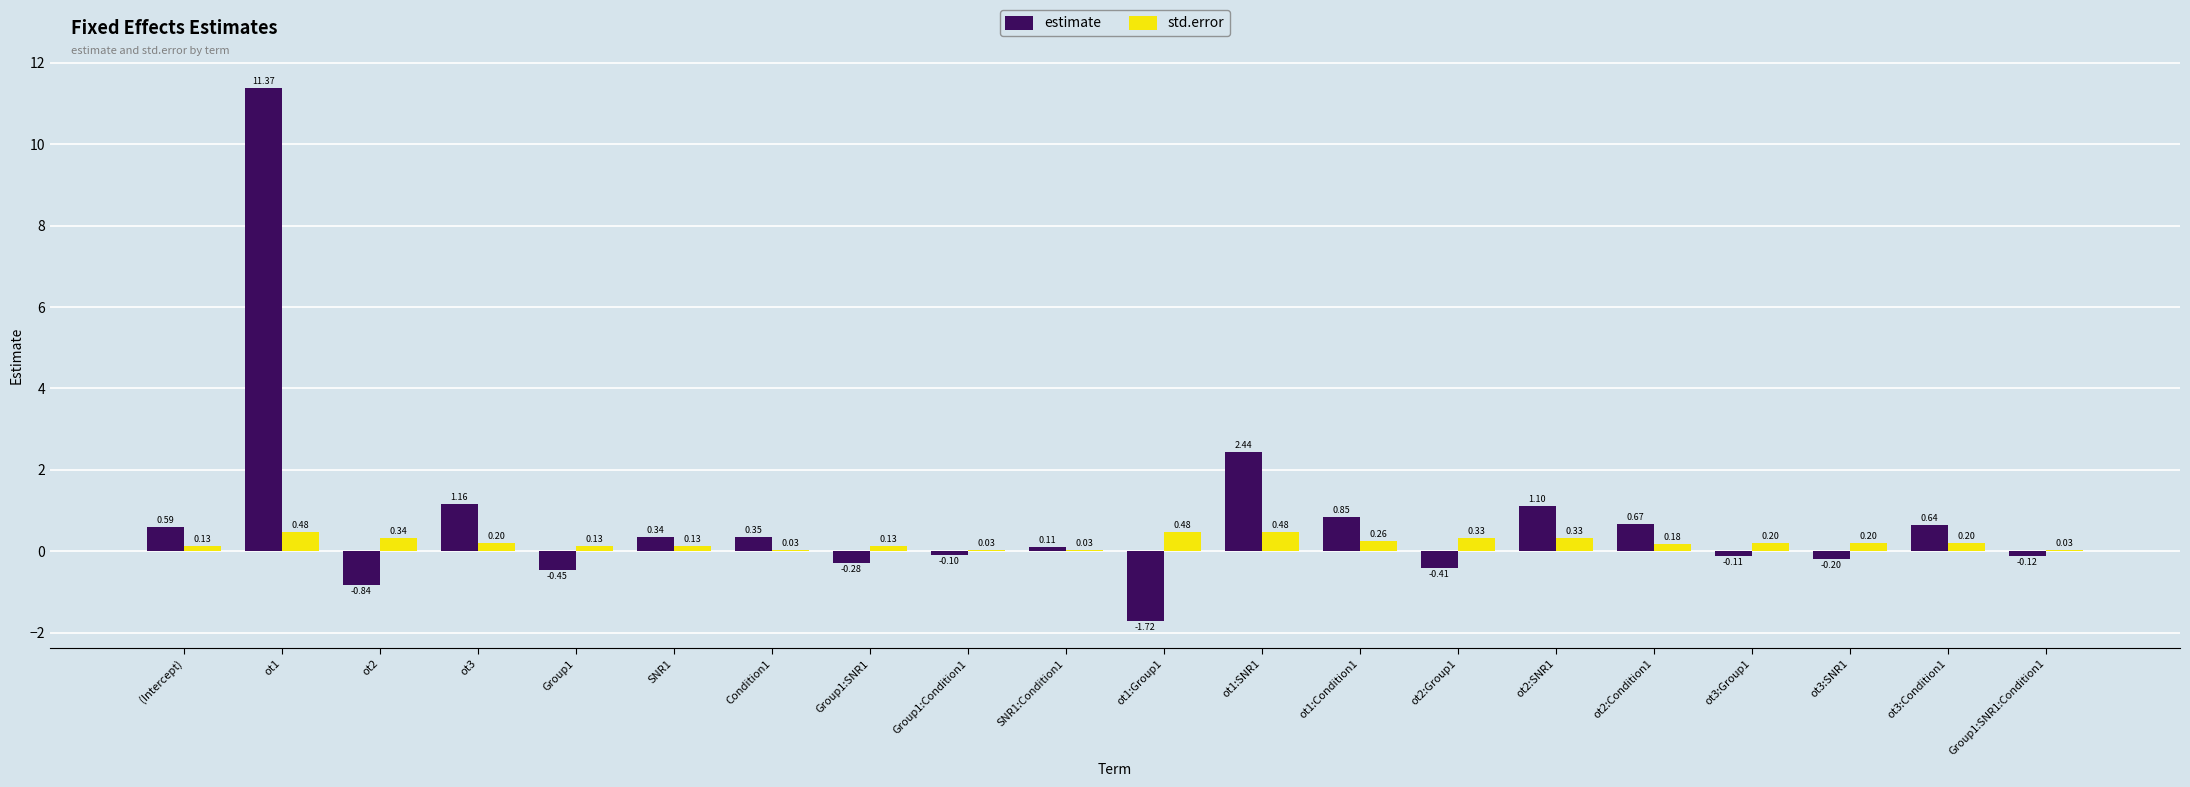

Which series has the largest total across all categories?

estimate